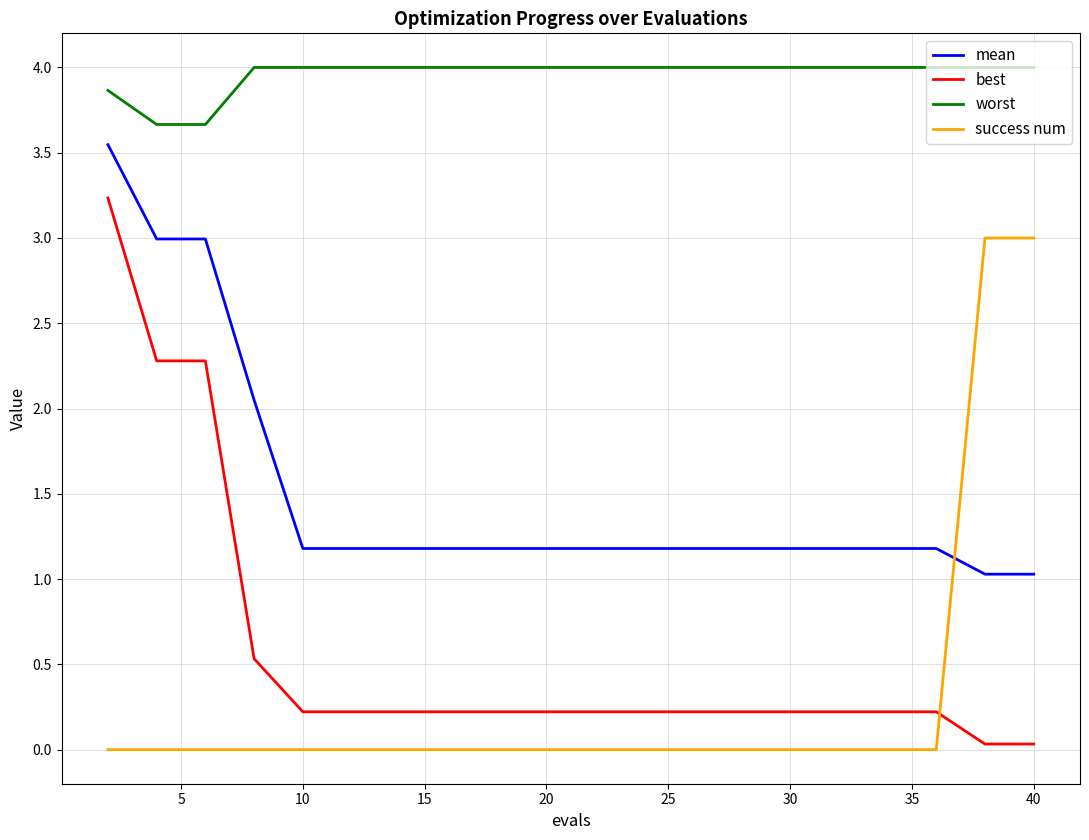

Which series has the widest spread of values?

best